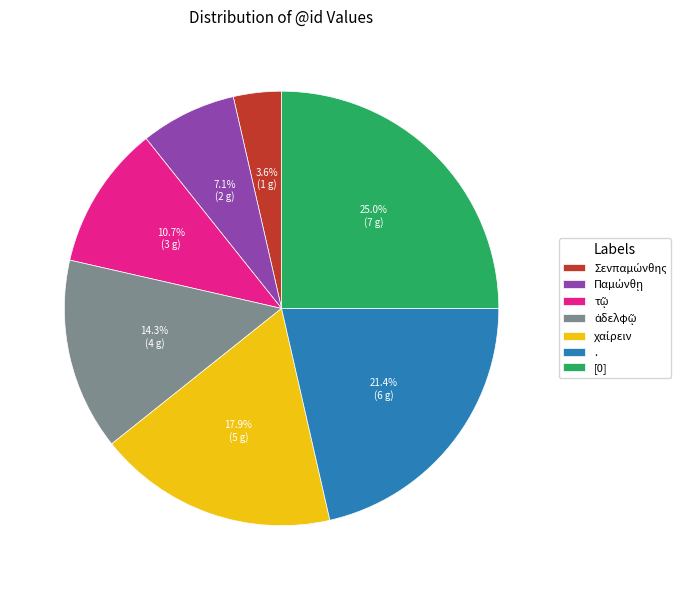

Is there a majority slice in this chart?

No